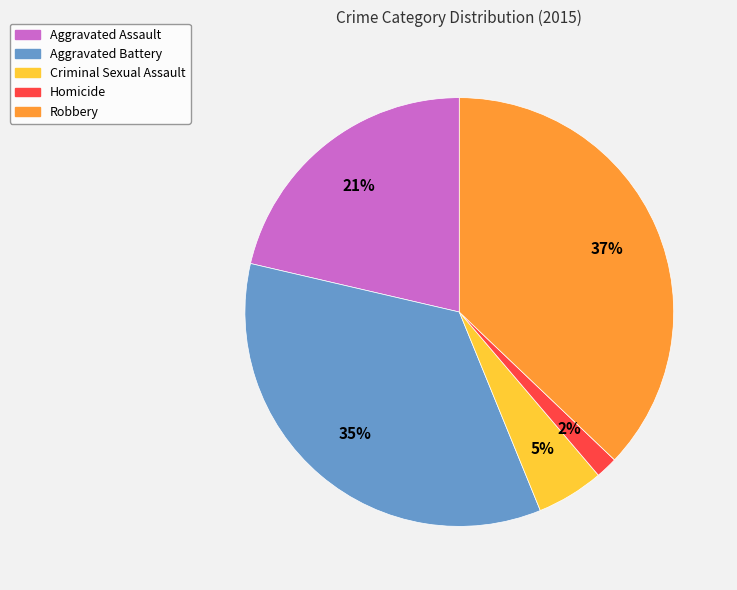

Does Criminal Sexual Assault account for over 50% of the chart?

No